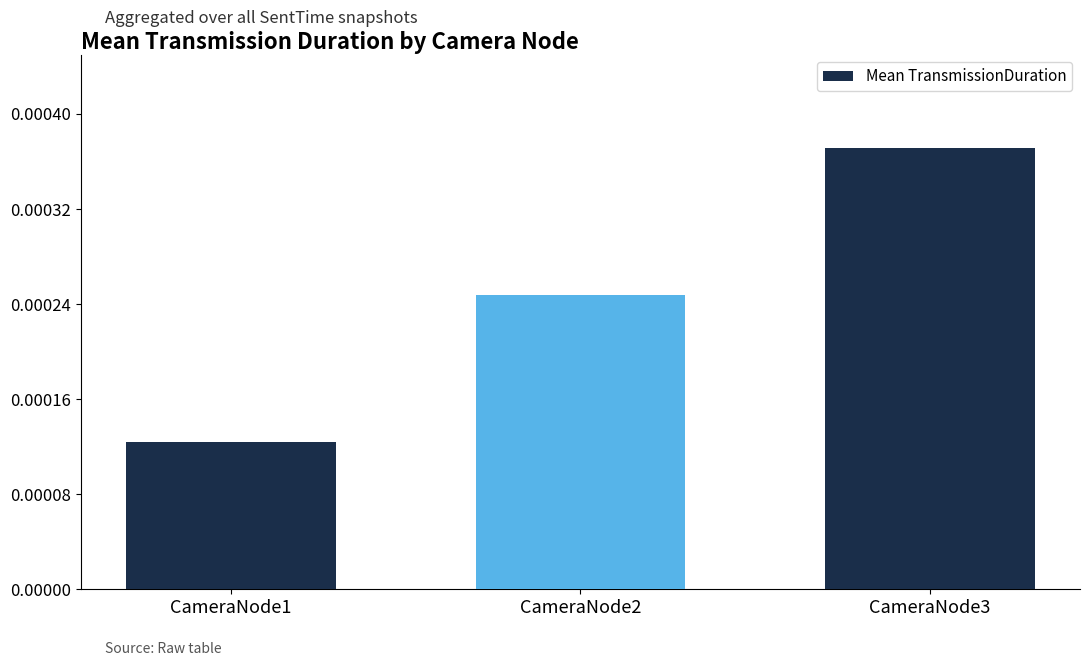

Are the bars horizontal?

No